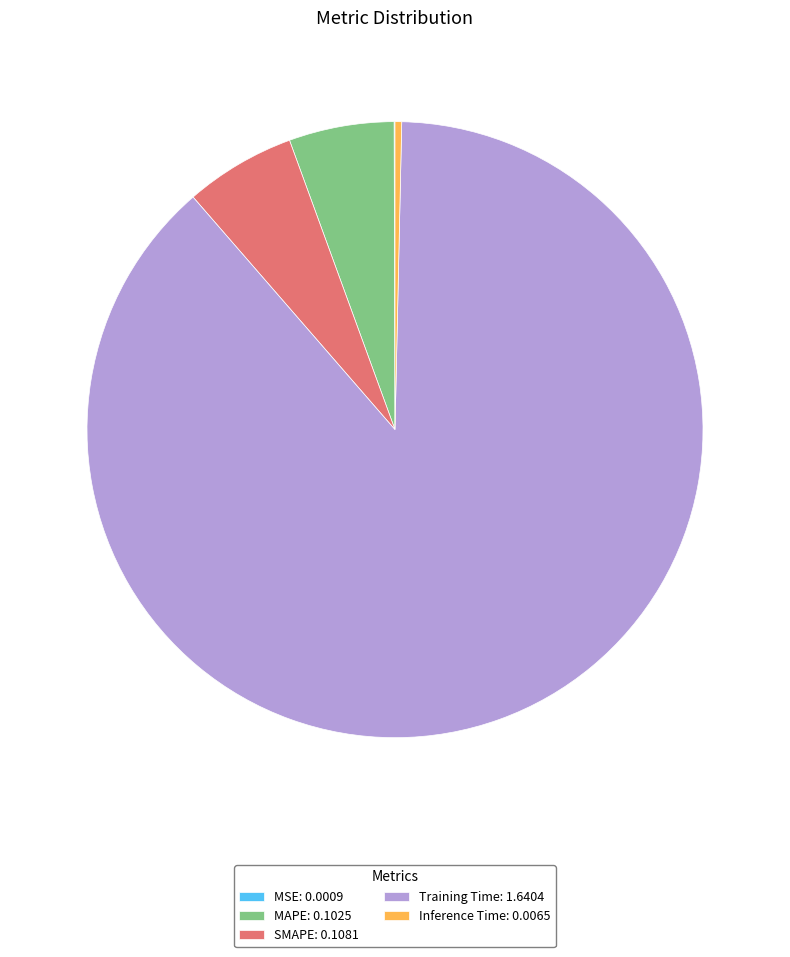

Is it true that Training Time: 1.6404 is 88% of the pie?

True